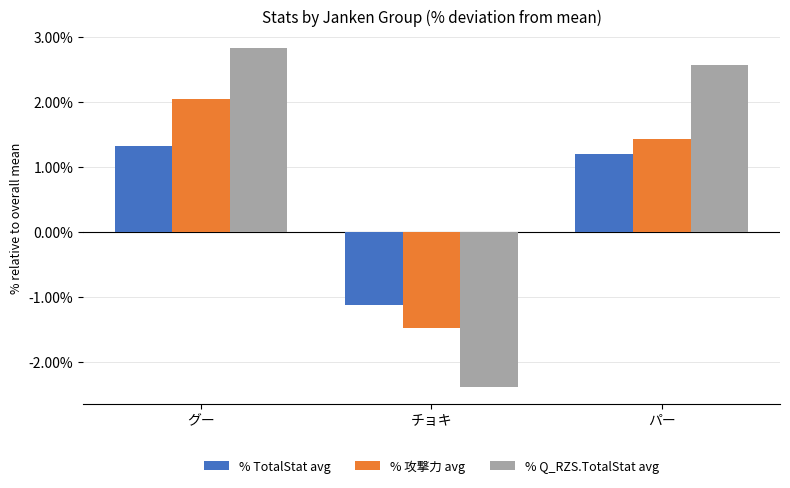

Which series has the largest total across all categories?

% Q_RZS.TotalStat avg